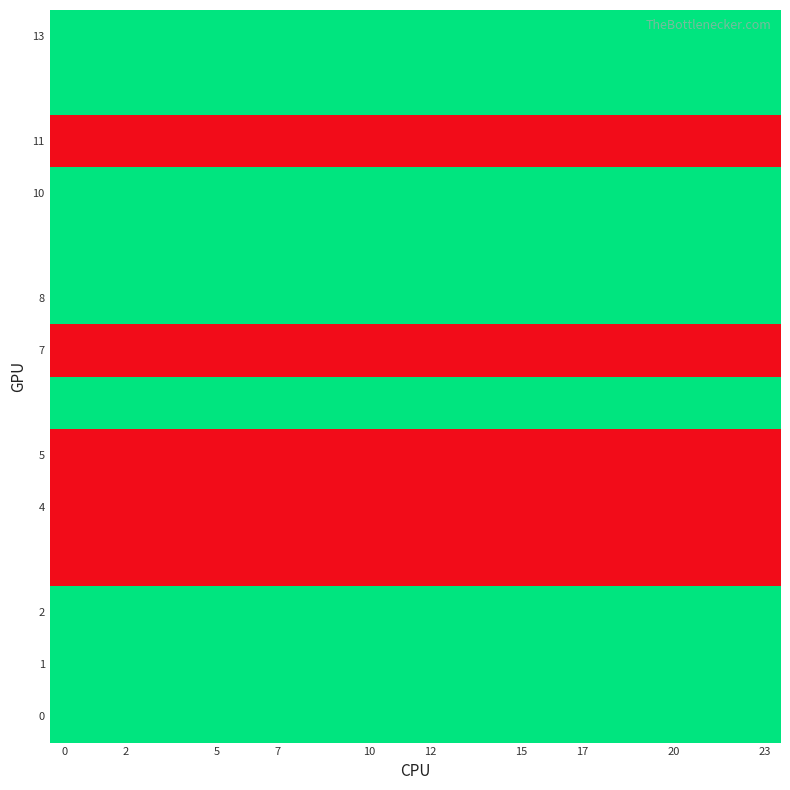

What is the minimum value shown in the chart?

1